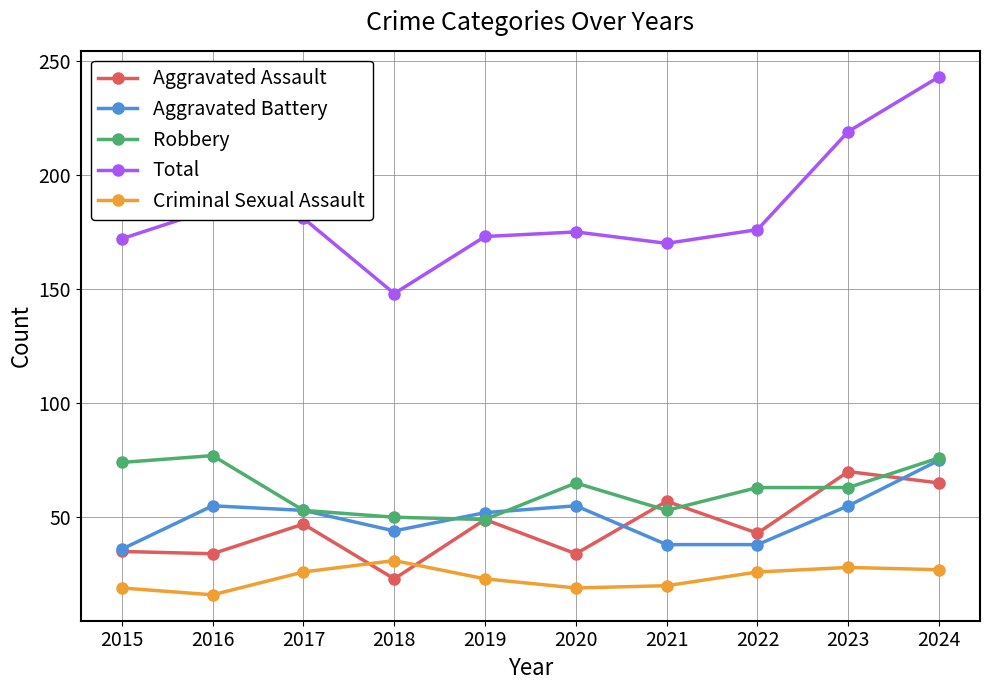

True or false: Aggravated Battery and Total intersect in this chart.

False